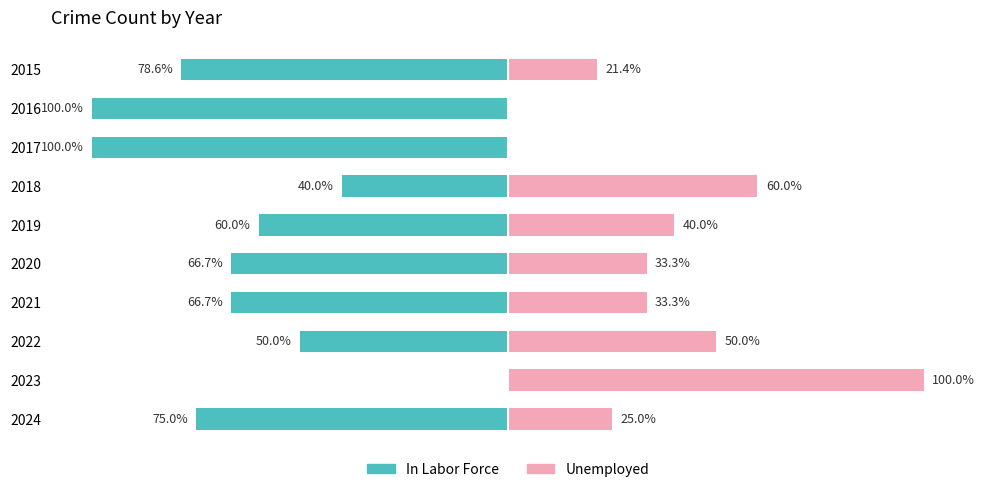

Reading left to right, list all the values displayed in this chart.

In Labor Force: -78.6	-100.0	-100.0	-40.0	-60.0	-66.7	-66.7	-50.0	0.0	-75.0
Unemployed: 21.4	0.0	0.0	60.0	40.0	33.3	33.3	50.0	100.0	25.0